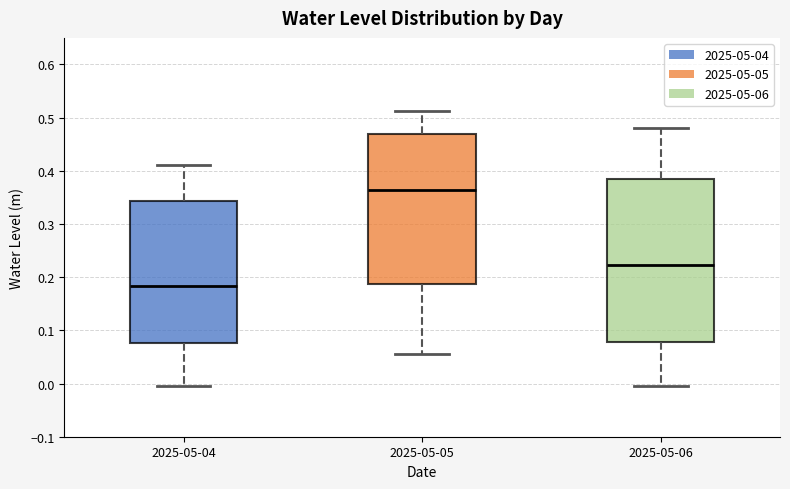

Reading left to right, read every box against the y-axis: the position of its median line, the range the box covers, and the ends of its whiskers. The values are not printed on the chart, so give them approximately, as read against the axis.

2025-05-04: median 0.18, box 0.08 to 0.34, whiskers 0.00 to 0.41
2025-05-05: median 0.36, box 0.19 to 0.47, whiskers 0.06 to 0.51
2025-05-06: median 0.22, box 0.08 to 0.38, whiskers 0.00 to 0.48